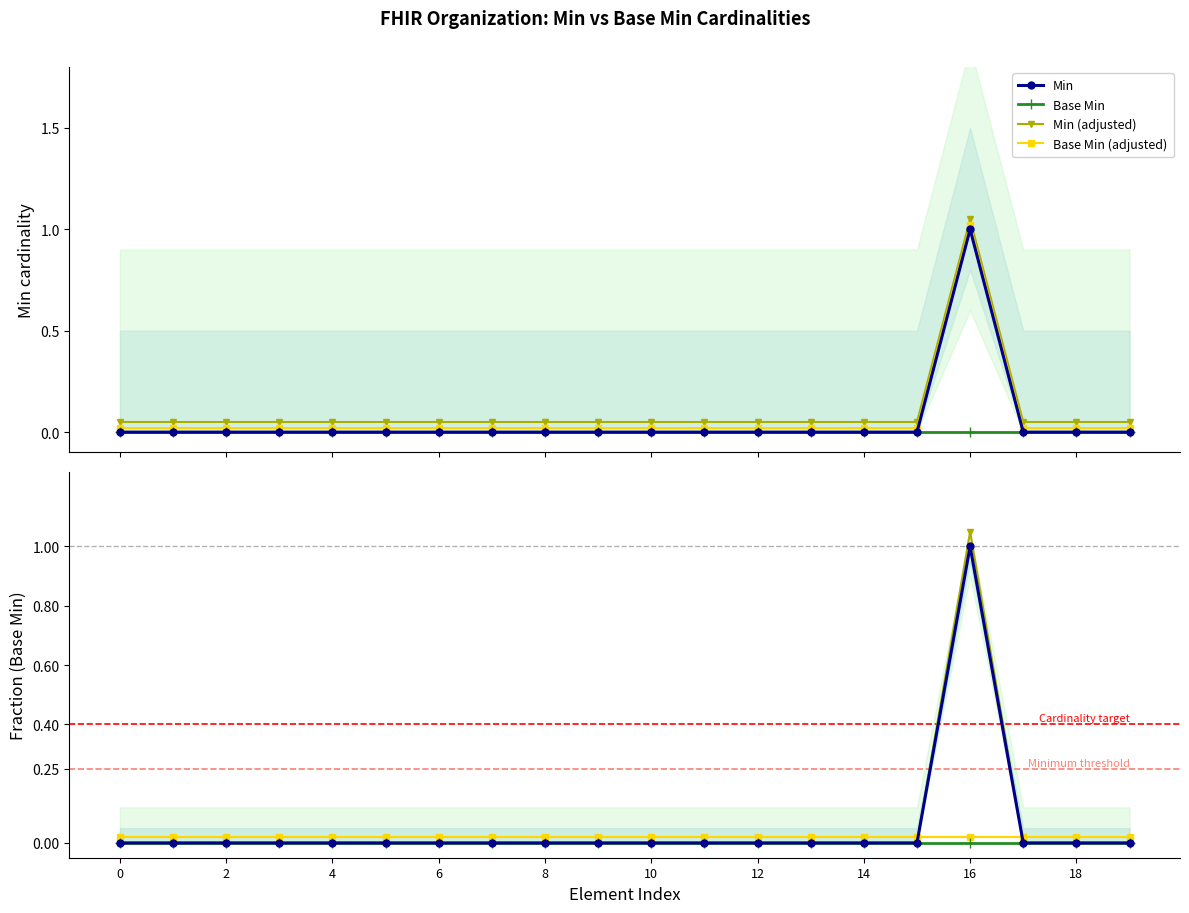

What is the maximum value shown in the chart?

1